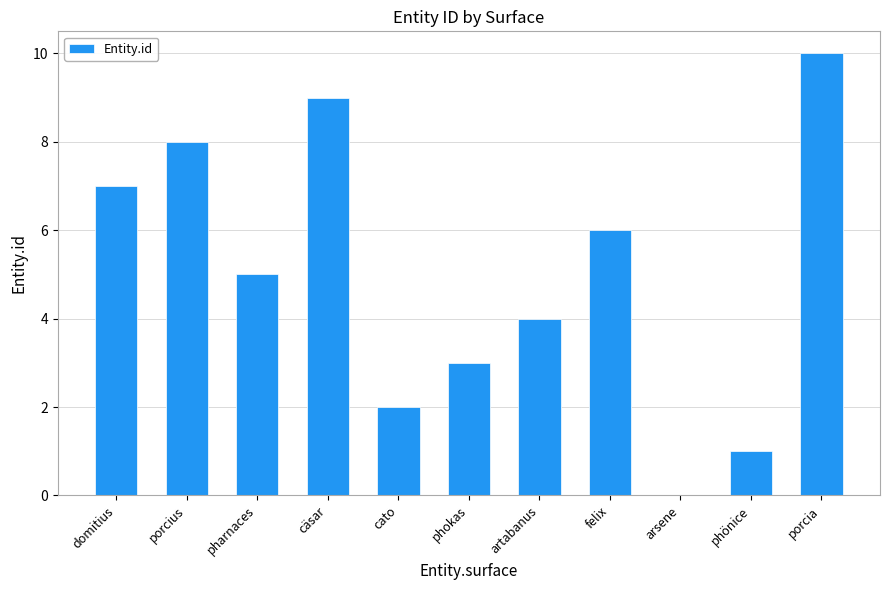

Approximately how many times larger is the value at porcius compared to pharnaces?

1.6